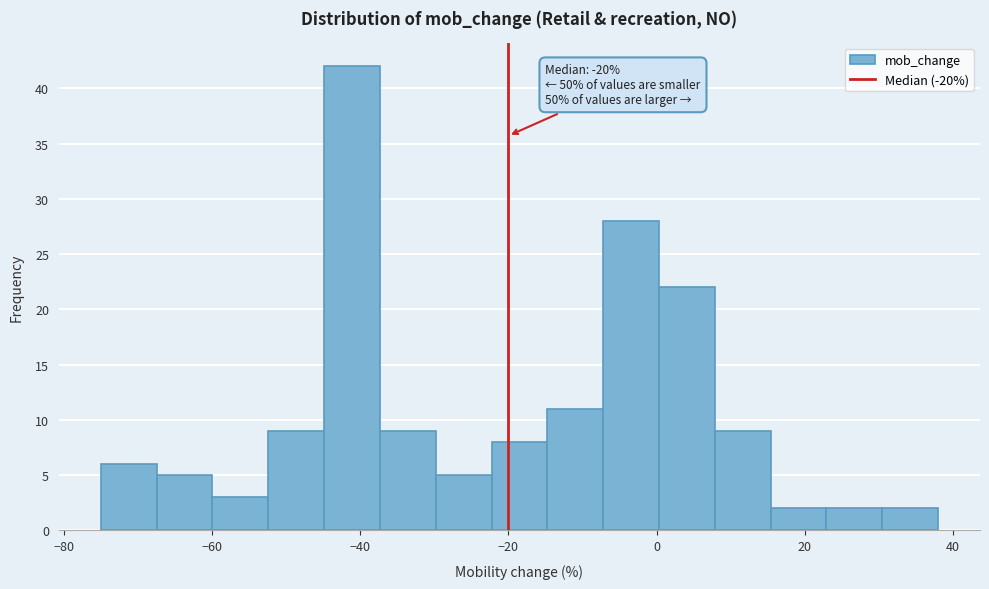

Read against the x-axis, roughly where is the centre of the tallest bar?

-42